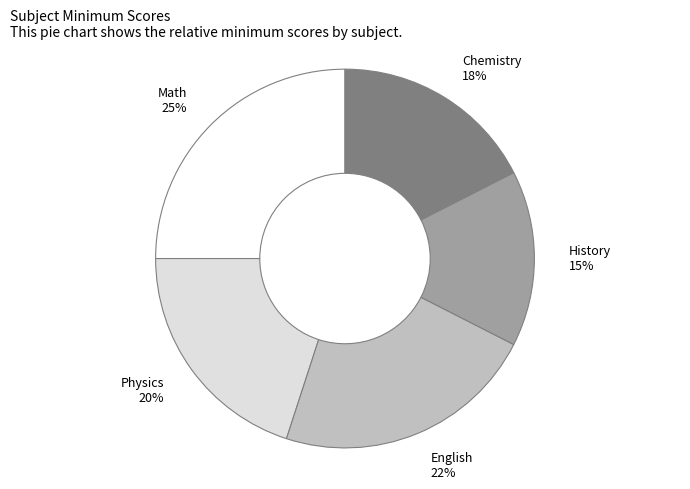

Count the number of slices in the pie.

5